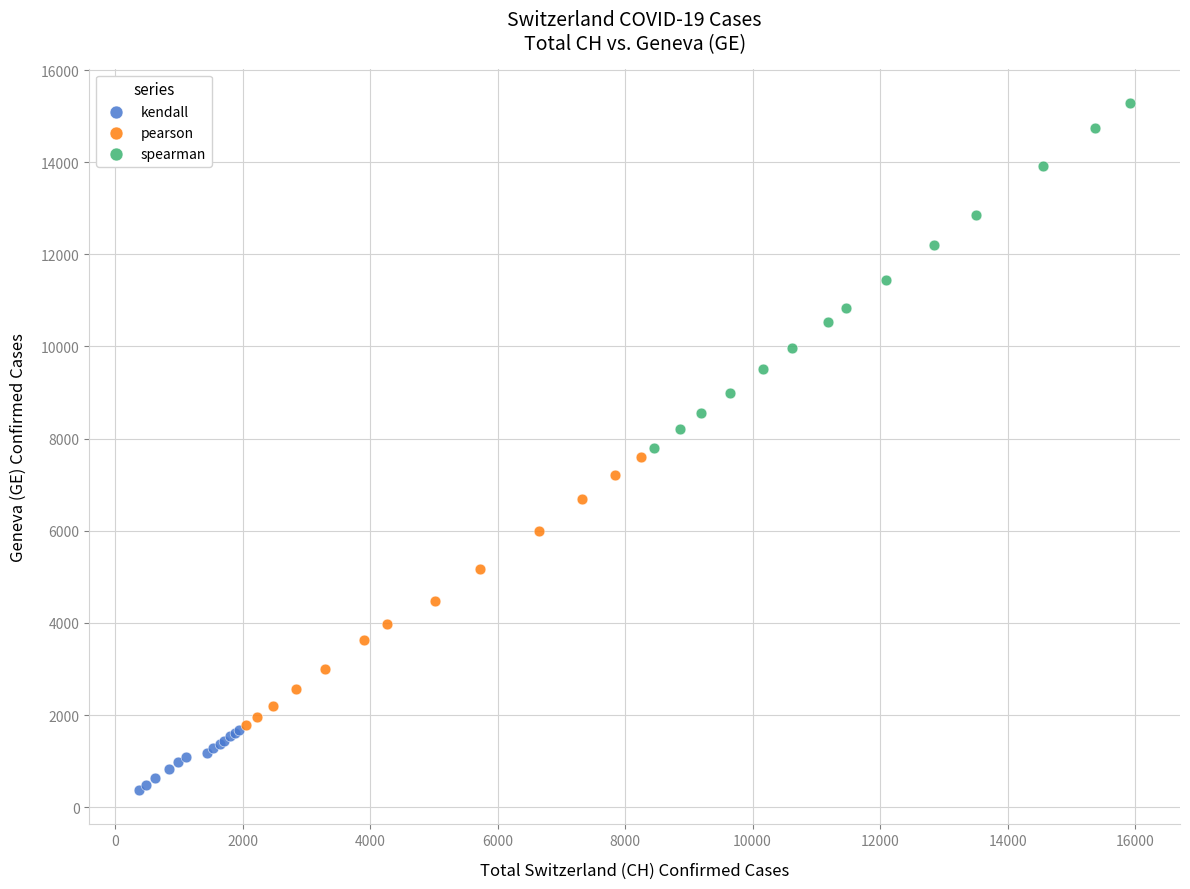

Which series contains the highest Y value?

spearman